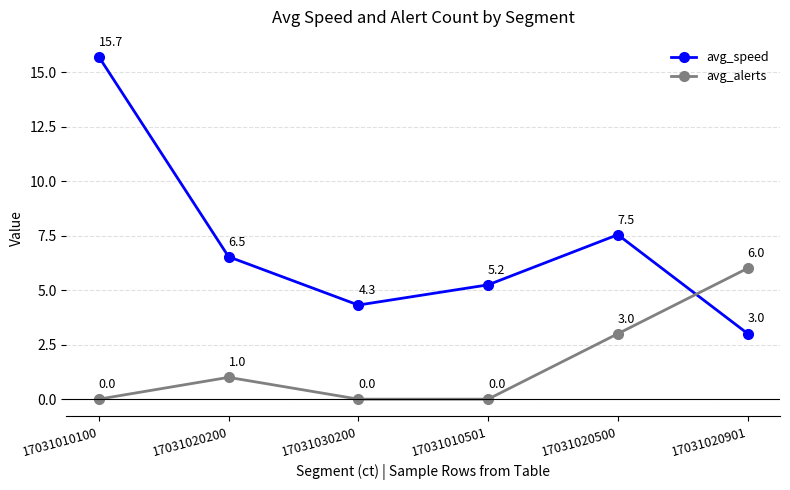

Reading left to right, list all the values displayed in this chart.

avg_speed: 17031010100=15.7	17031020200=6.5	17031030200=4.3	17031010501=5.2	17031020500=7.5	17031020901=3.0
avg_alerts: 17031010100=0.0	17031020200=1.0	17031030200=0.0	17031010501=0.0	17031020500=3.0	17031020901=6.0